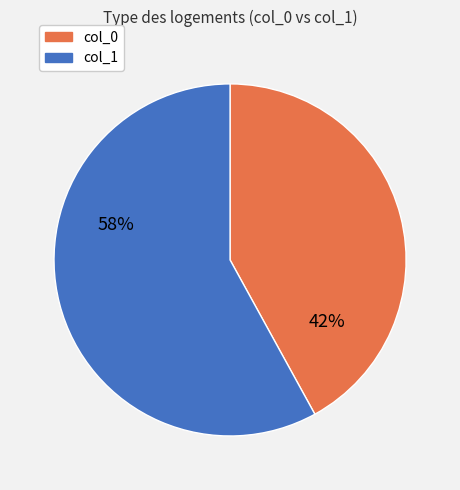

Is there a majority slice in this chart?

Yes